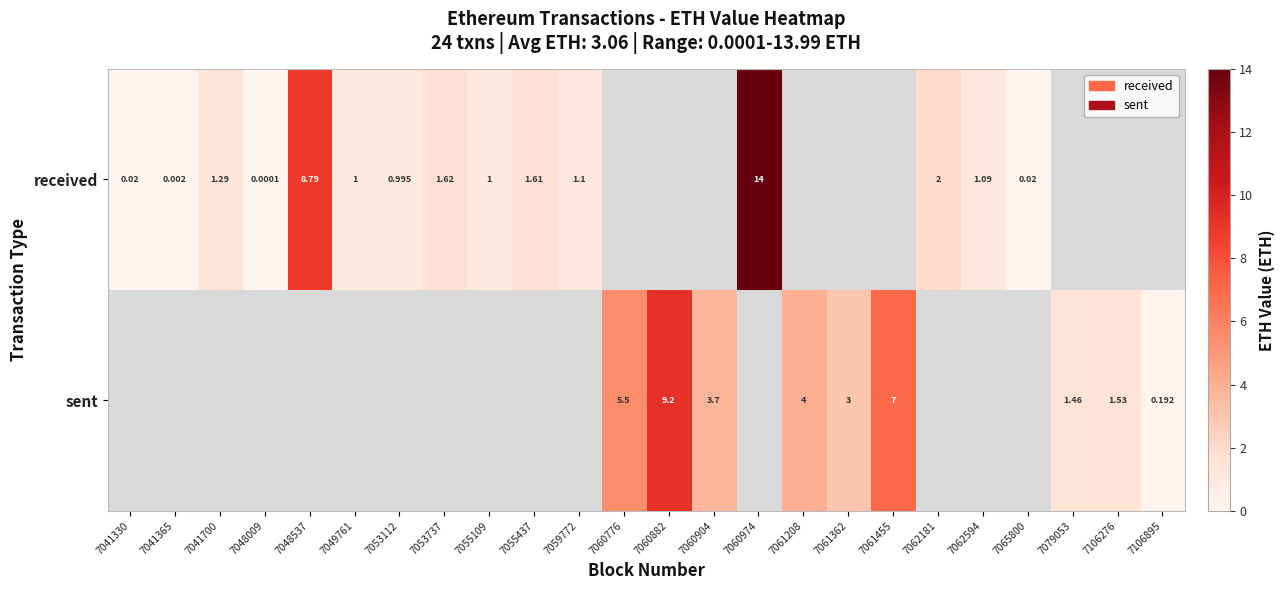

The value of sent at 7061455 is 7.0. True or false?

True